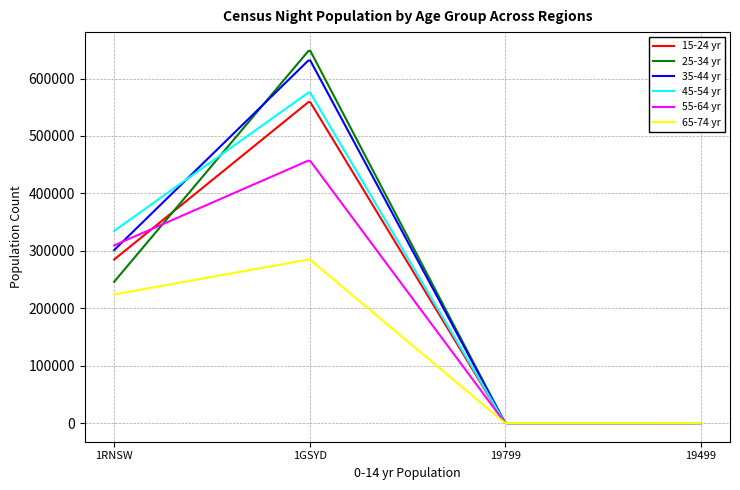

What is the maximum value shown in the chart?

648496.8